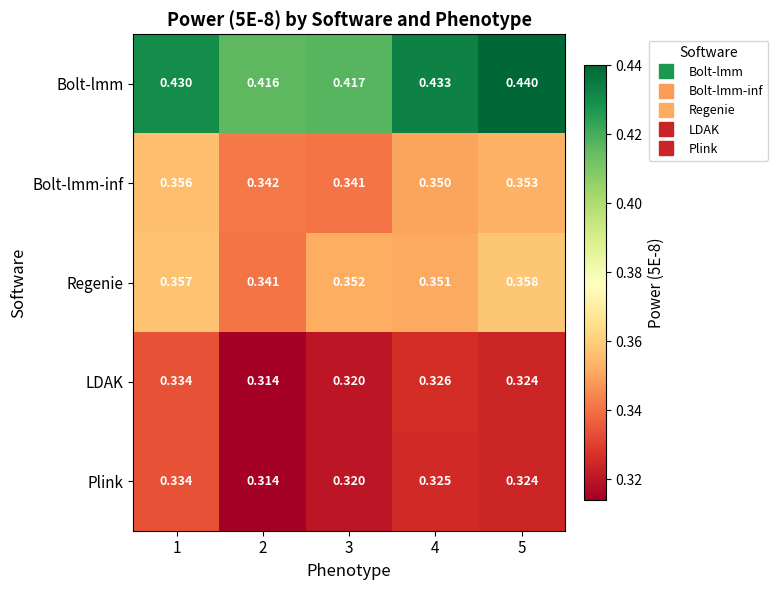

Is the value of Plink at 3 greater than the value of Bolt-lmm-inf at 1?

No